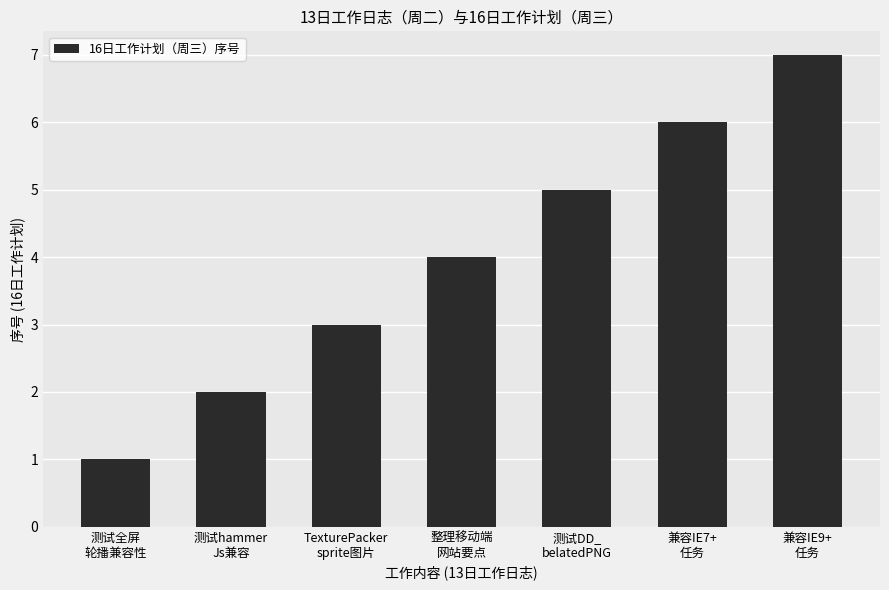

Read the value at 兼容IE7+
任务.

6